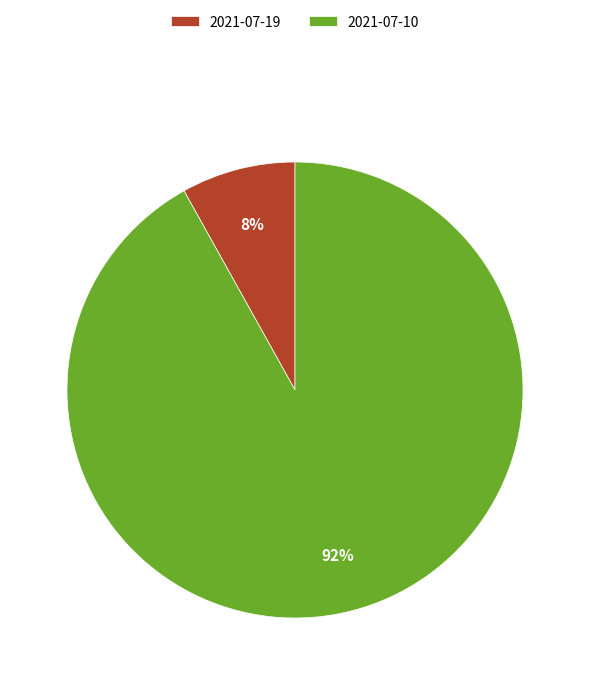

Which has a higher value, 2021-07-19 or 2021-07-10?

2021-07-10